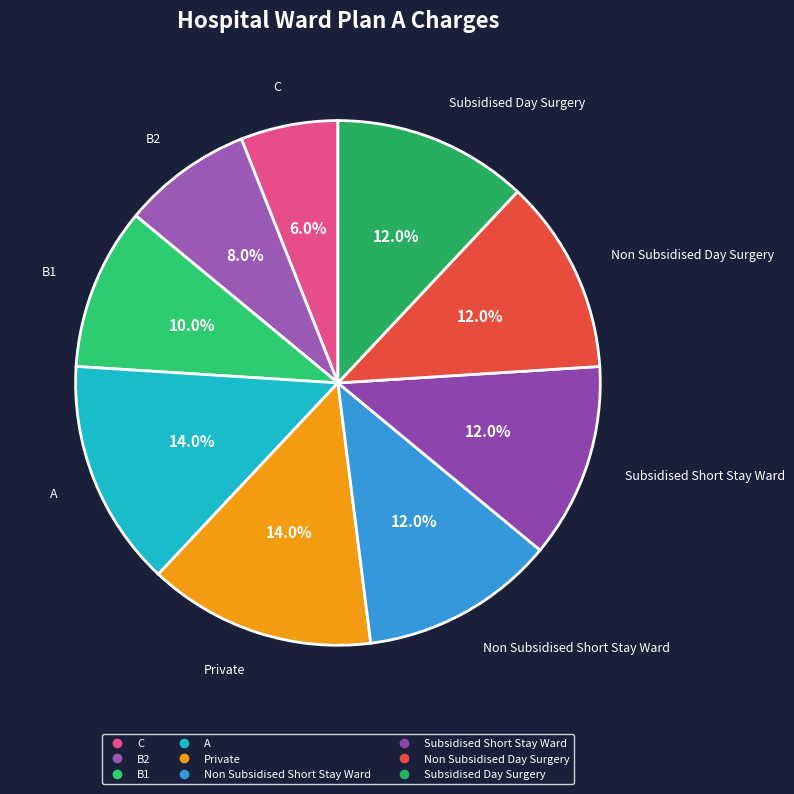

Is it true that Non Subsidised Short Stay Ward is 12% of the pie?

True